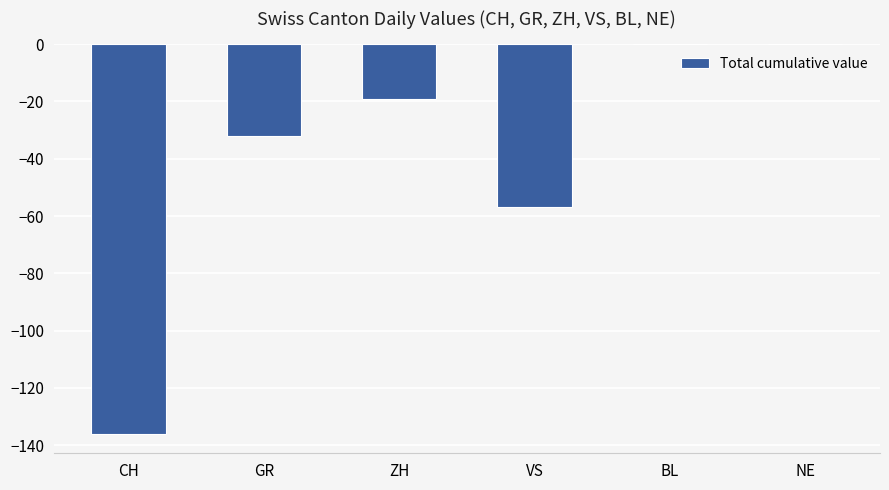

Between NE and VS, which is larger?

NE